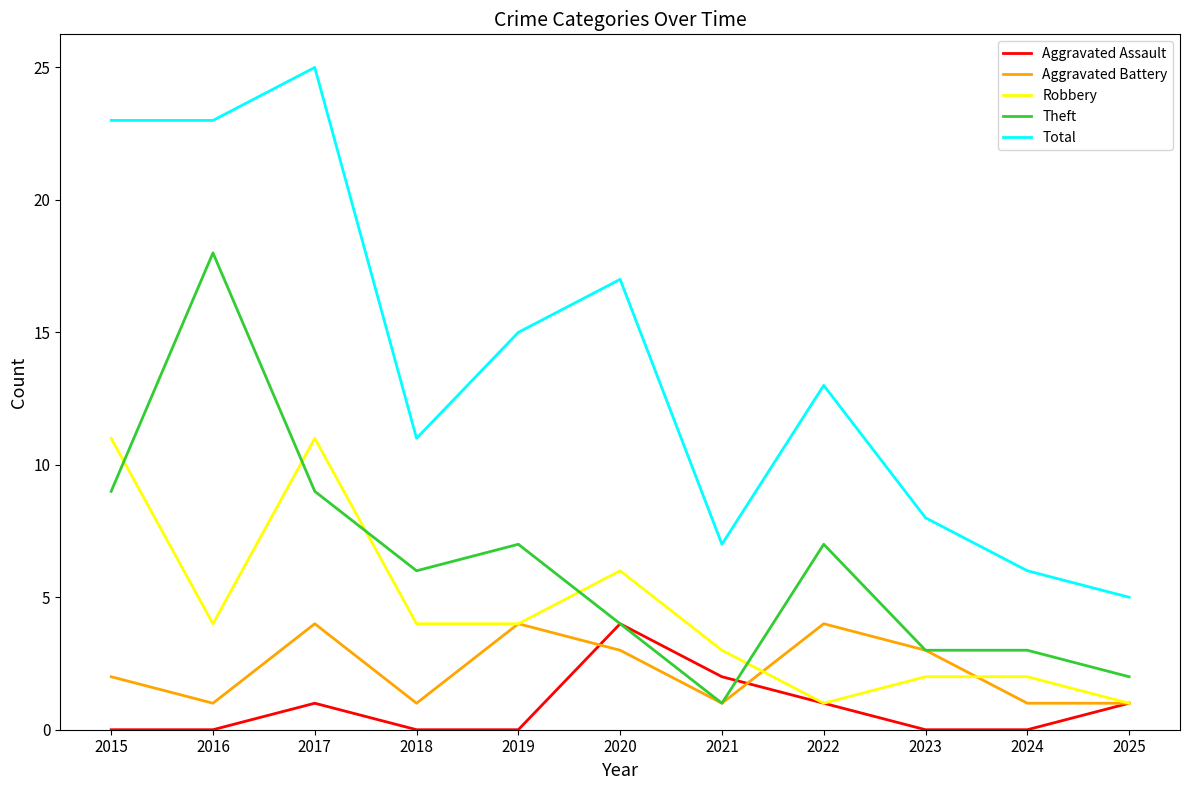

What is the approximate value of Robbery at 2019?

4